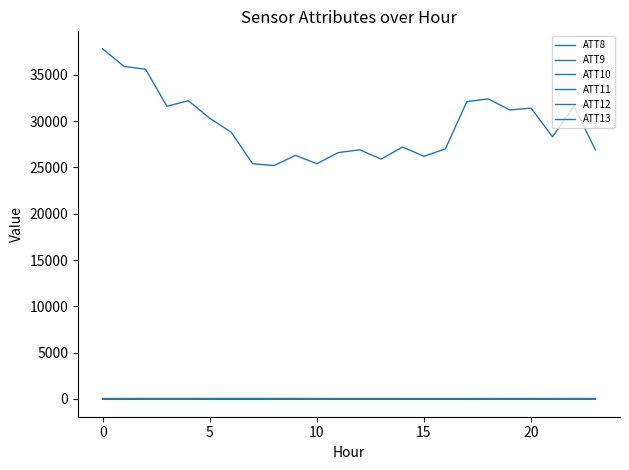

How many lines are shown in the chart?

6